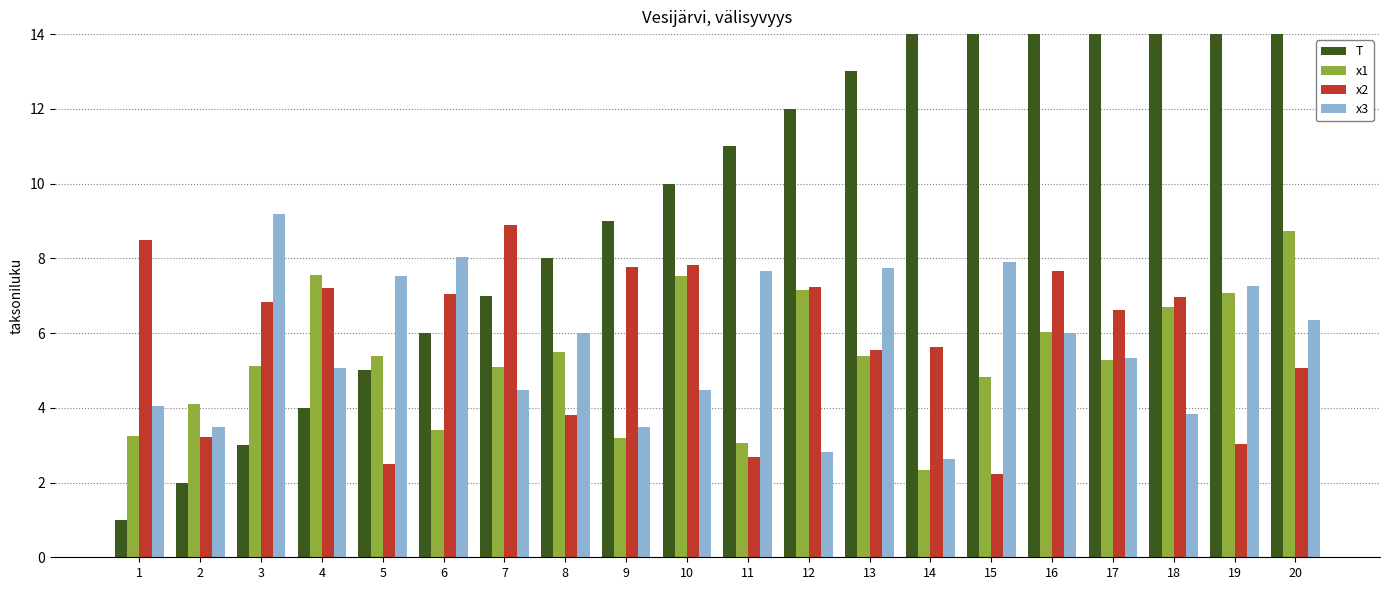

True or false: x3 has a value of 3.5 at 9.

True